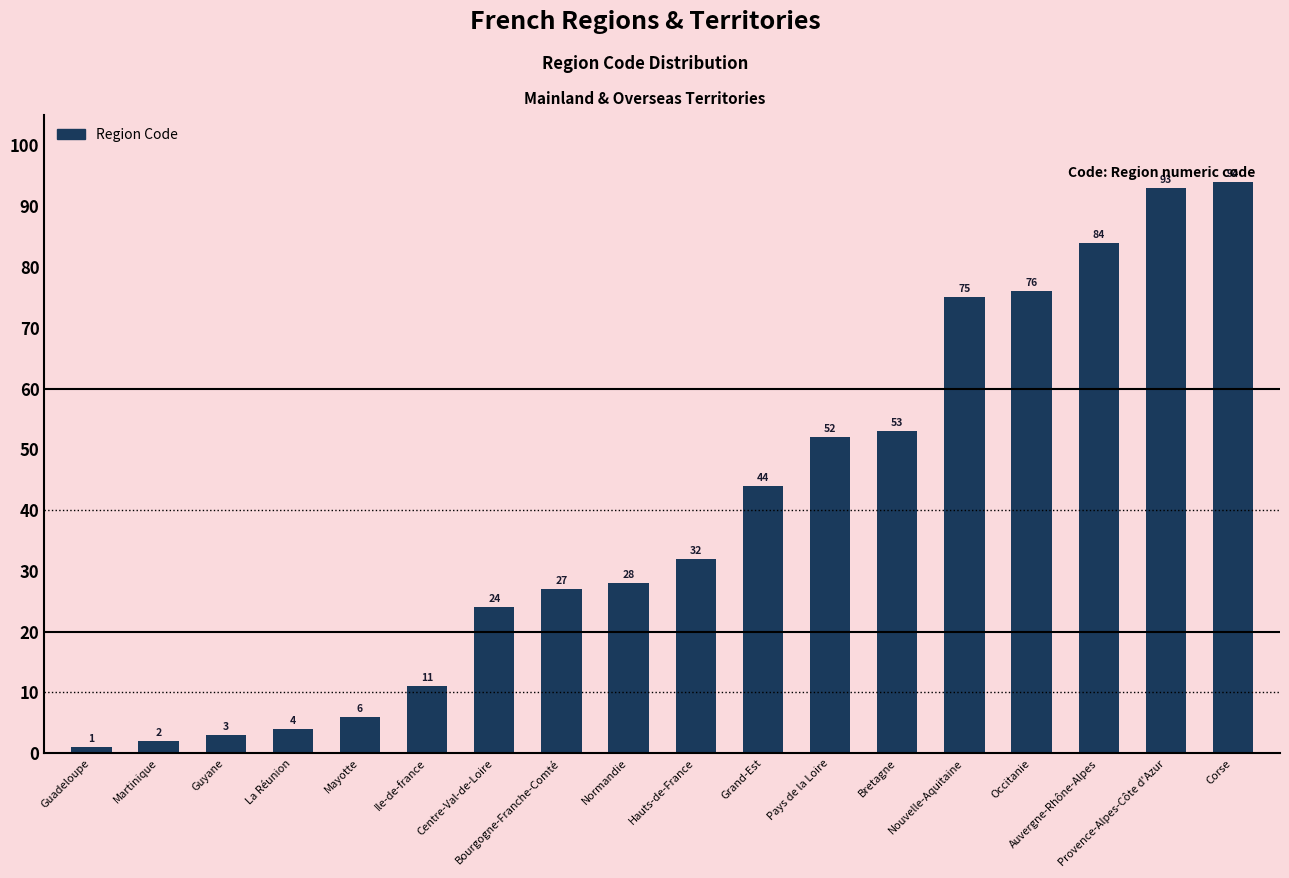

What is the minimum value shown in the chart?

1